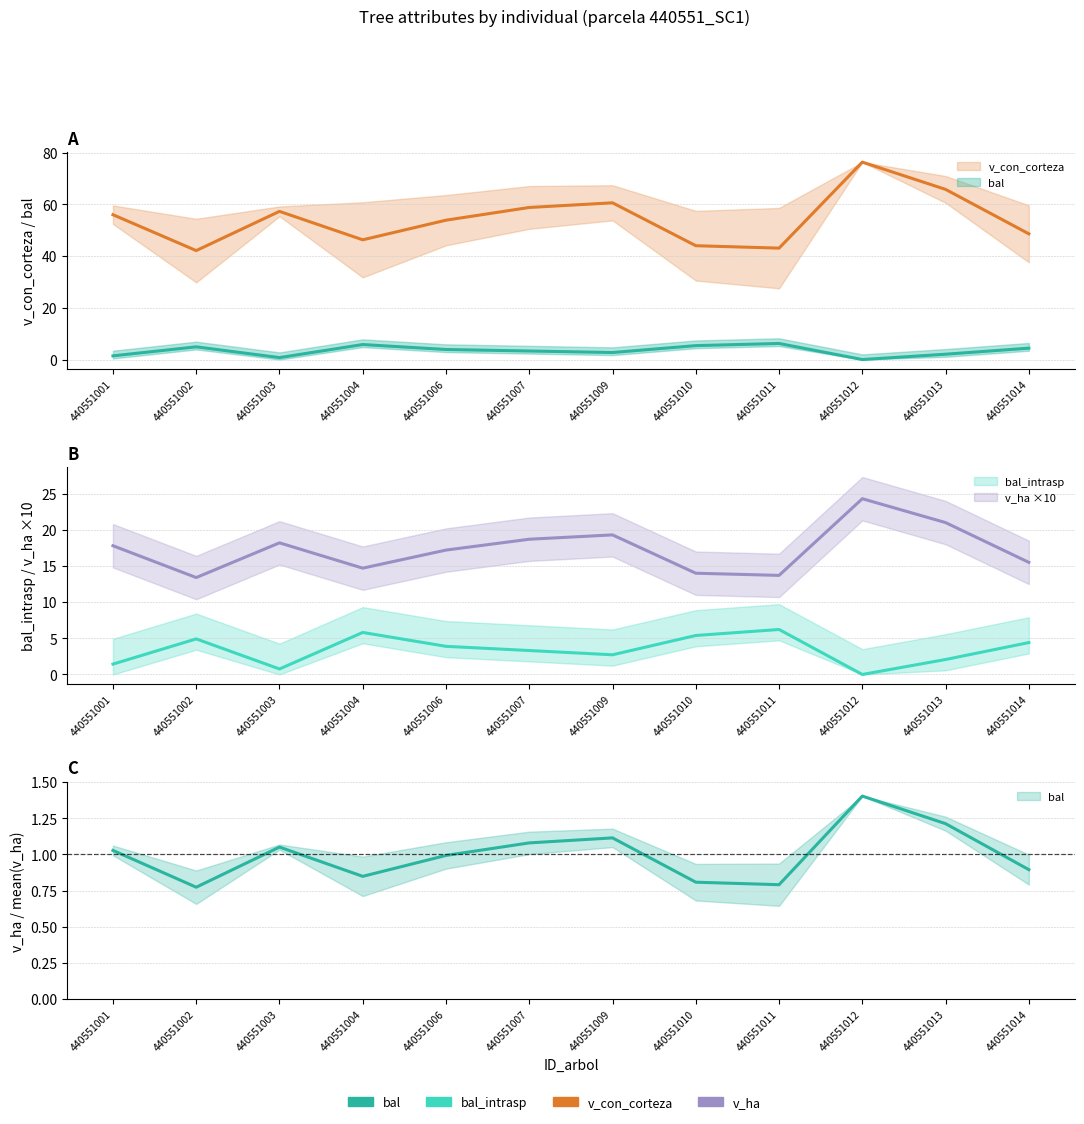

At which label does bal_intrasp reach its peak?

440551011